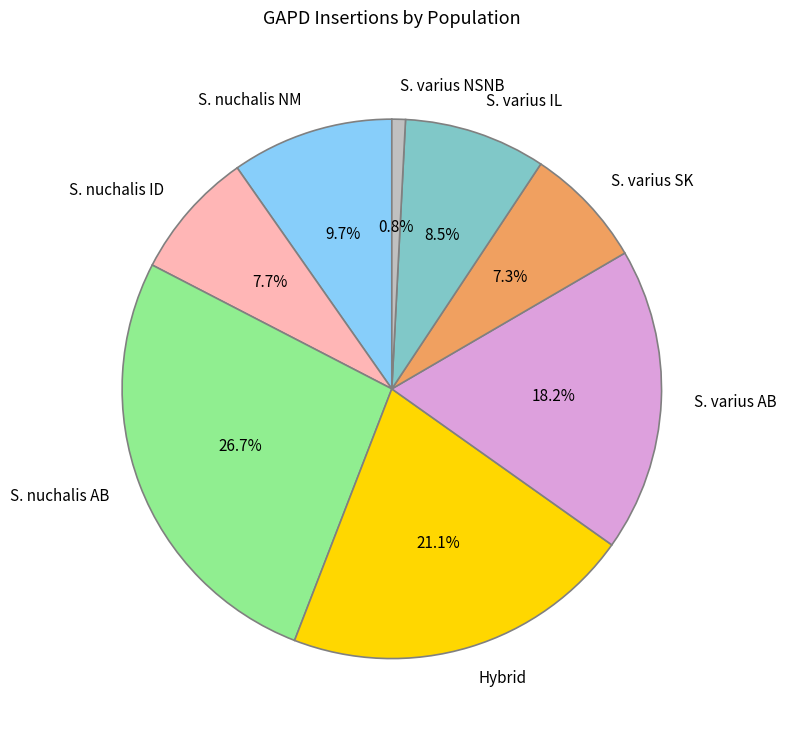

To the nearest percent, what percentage of the pie is S. nuchalis AB?

27%